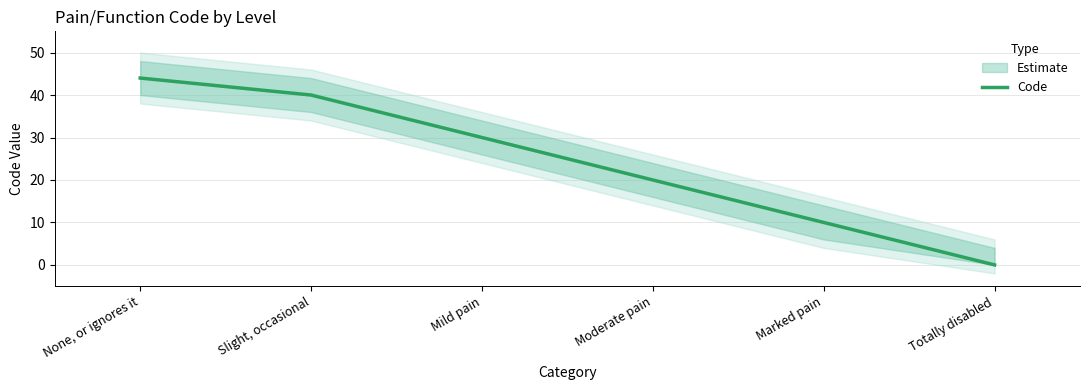

Count the number of values greater than 30.

2